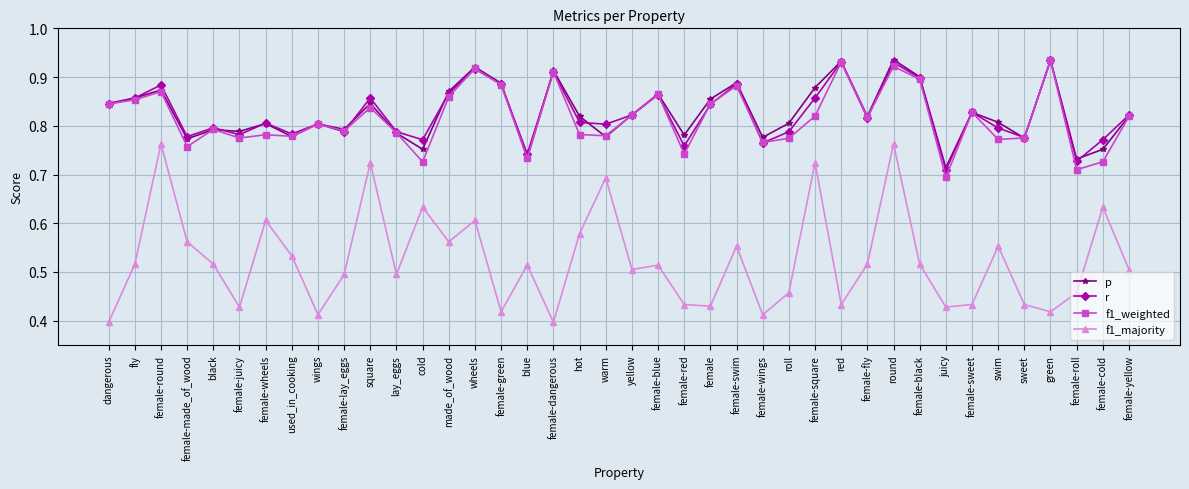

Where is the first local maximum for f1_weighted?

female-round